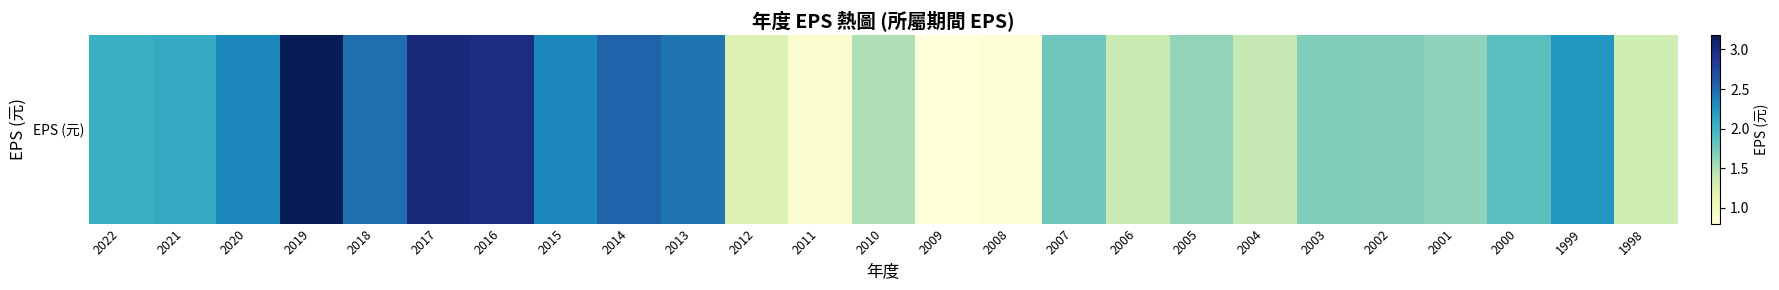

What is the difference between the second highest and second lowest values?

2.1